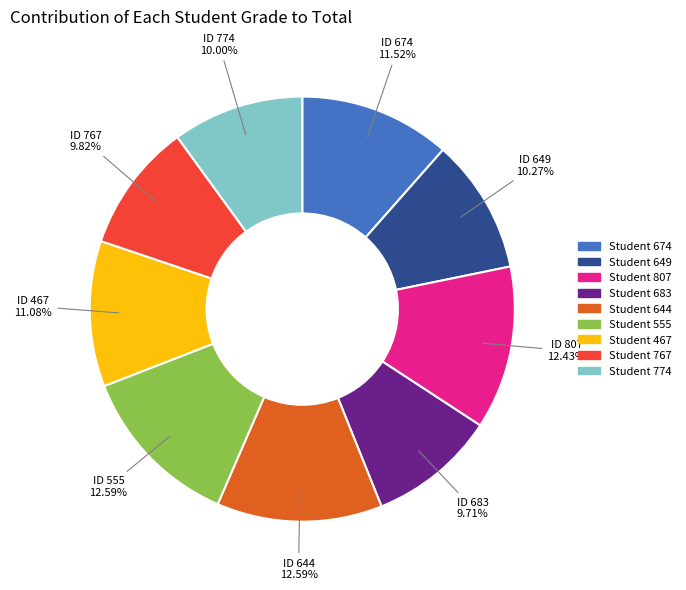

Is the sum of Student 807 and Student 555 greater than half?

No